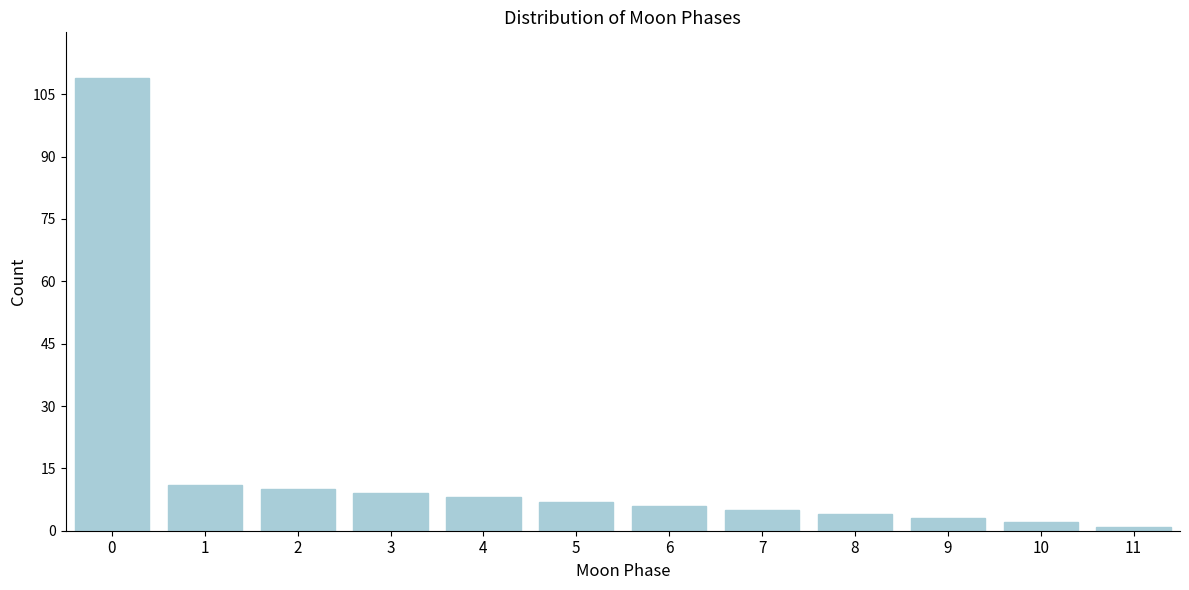

Reading right to left, extract all data points from this chart.

11=1	10=2	9=3	8=4	7=5	6=6	5=7	4=8	3=9	2=10	1=11	0=109